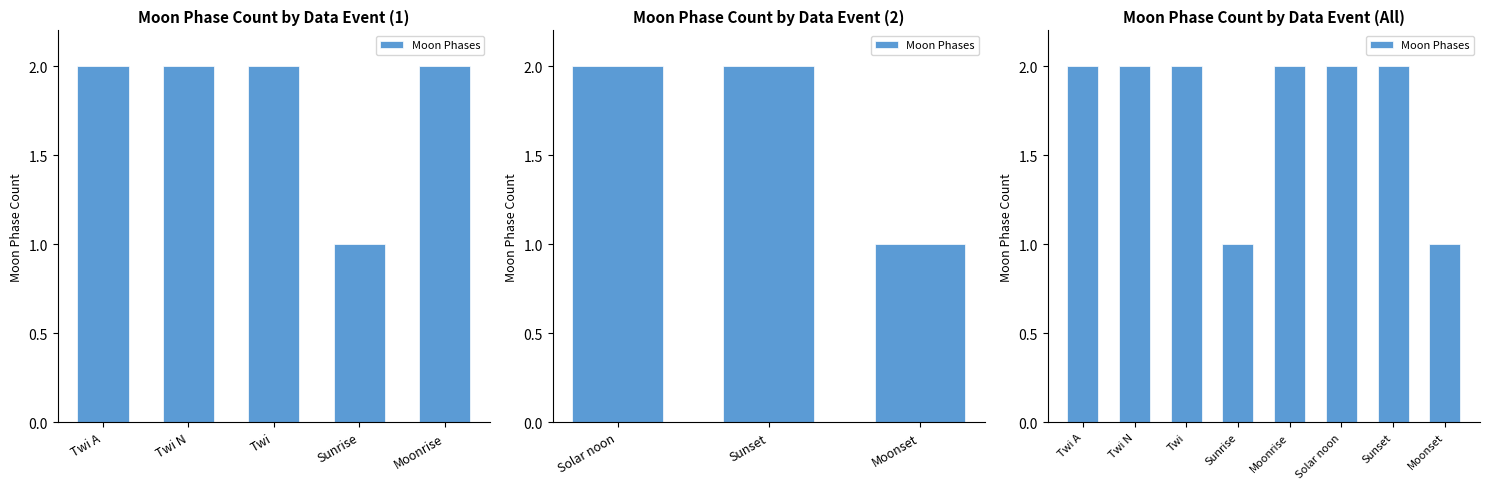

What is the difference between the maximum and minimum values?

1